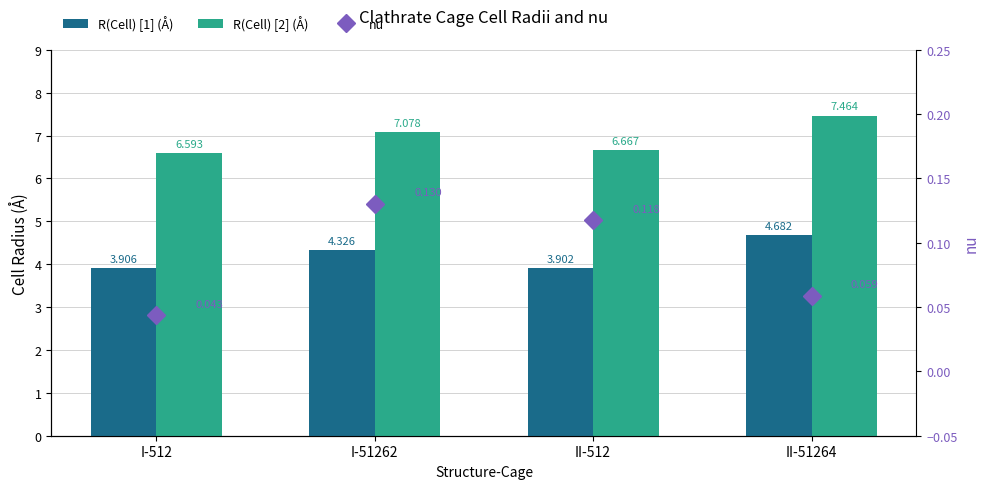

What is the greatest value displayed?

7.5